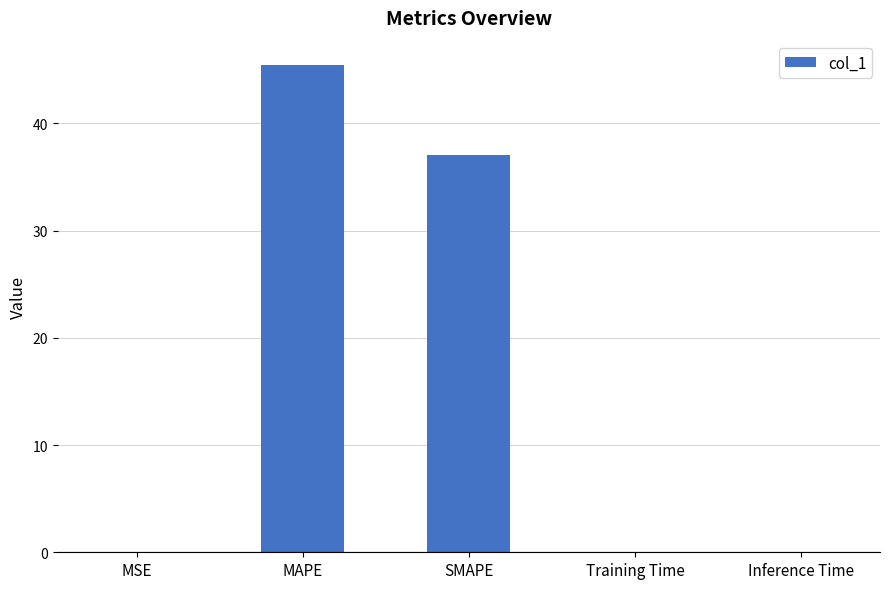

True or false: the data shows 37.0 at SMAPE.

True